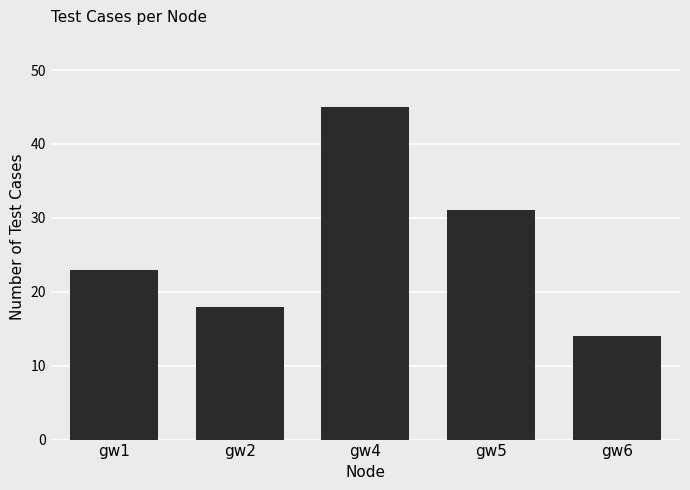

Between gw6 and gw1, which is larger?

gw1